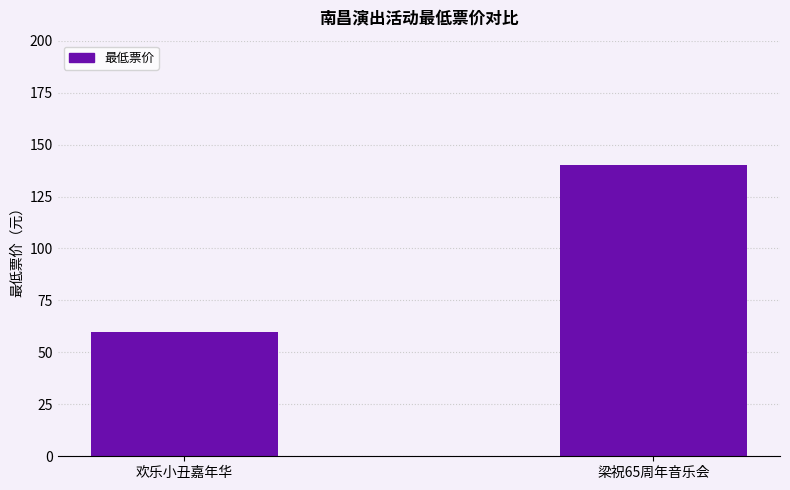

Reading right to left, what are all the values shown in this chart?

140	60